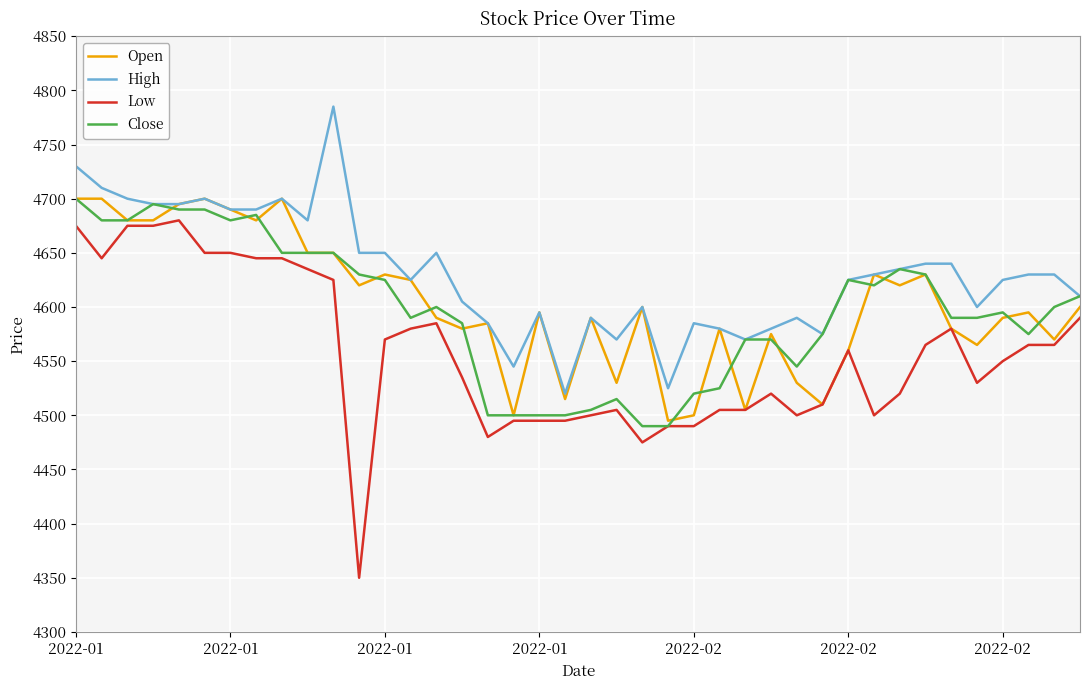

Which series has the largest range (max minus min)?

Low